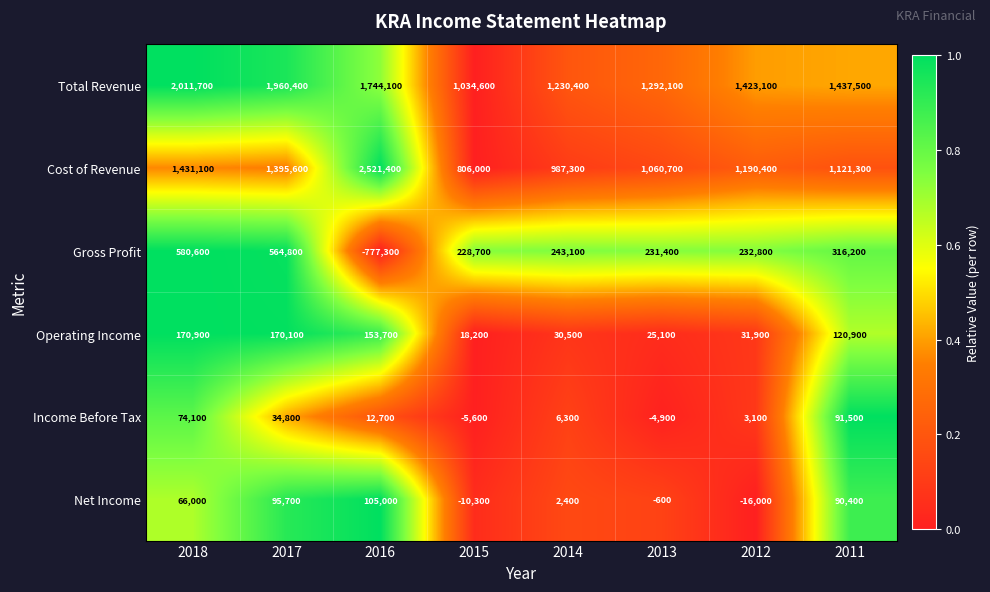

What is the lowest value of the Cost of Revenue series?

806000